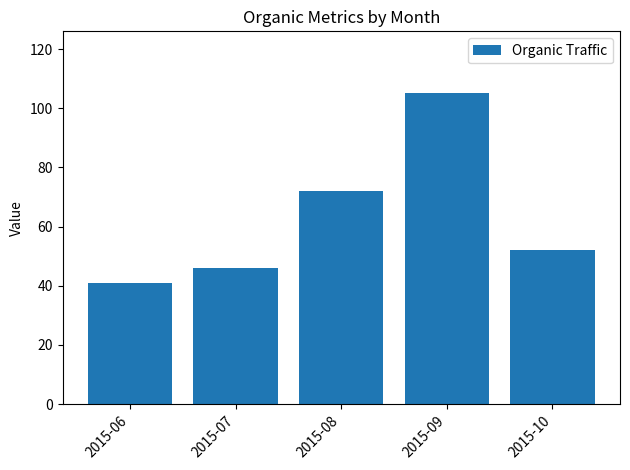

At which category does the chart reach its peak across all series?

2015-09